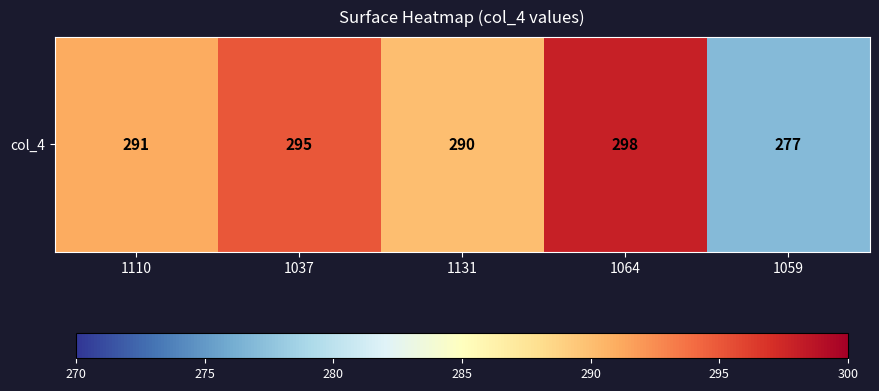

Where is the data nearest to the value 287?

1131